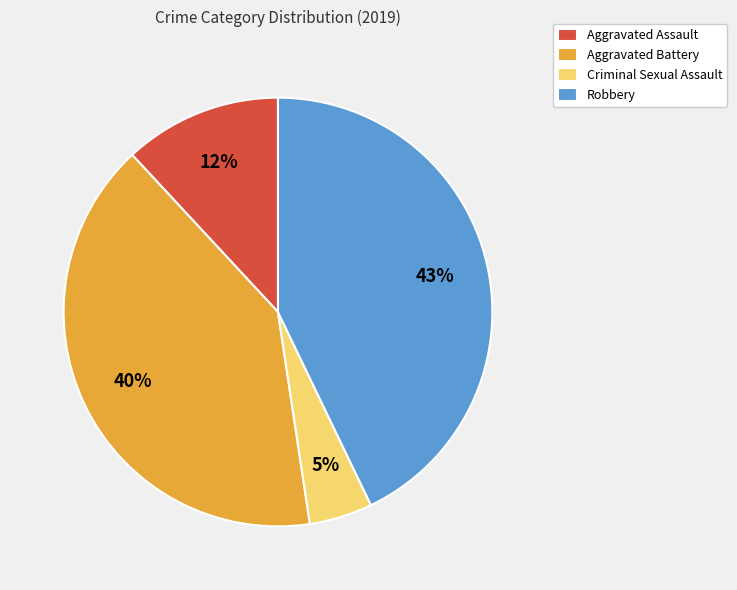

Does any single category account for the majority?

No